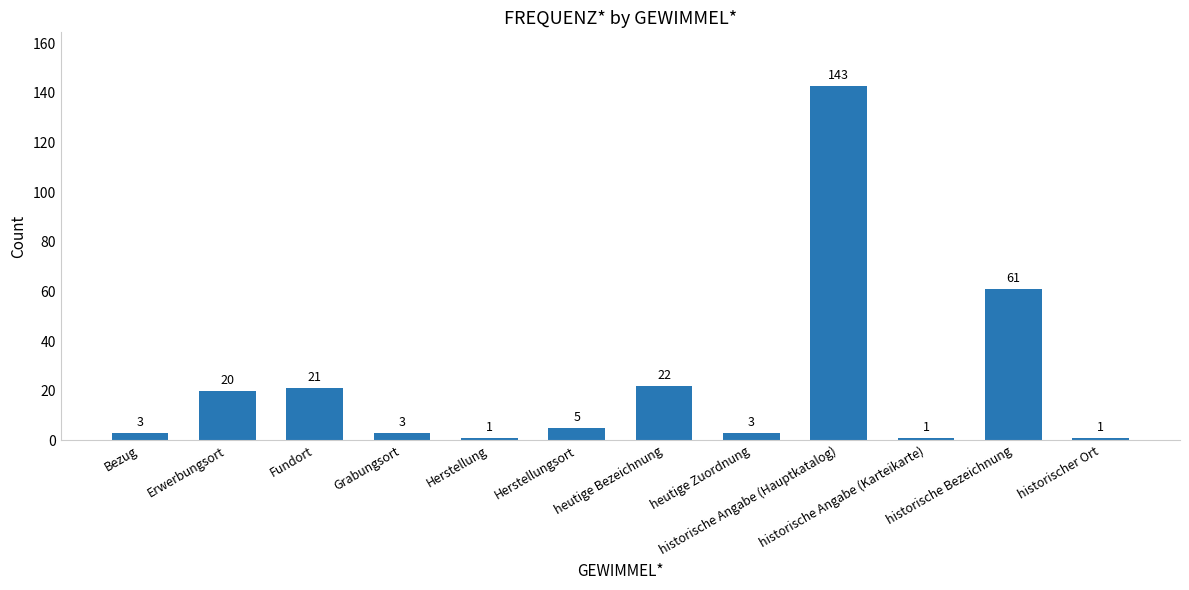

What is the smallest value displayed?

1